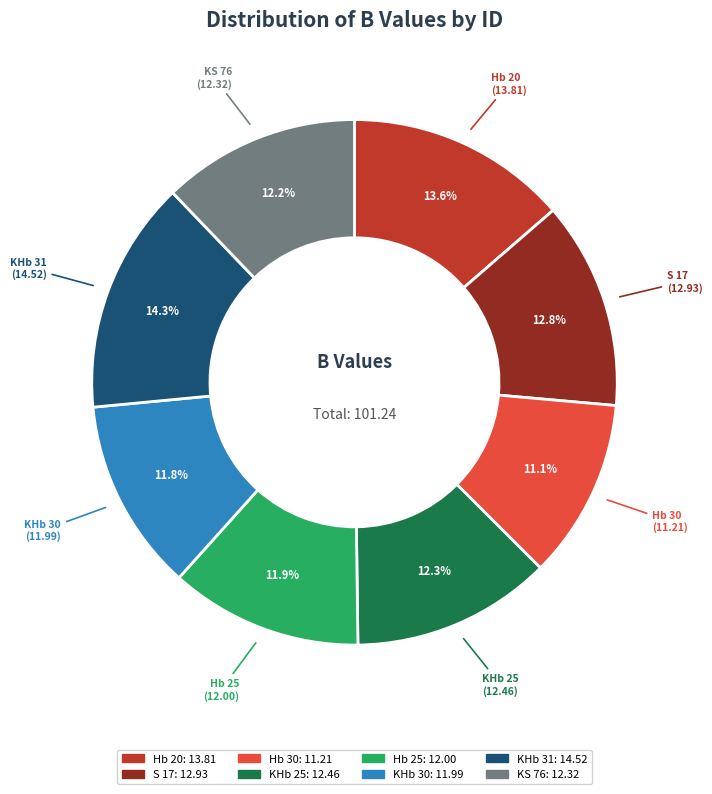

Between KHb 30 and Hb 20, which is larger?

Hb 20